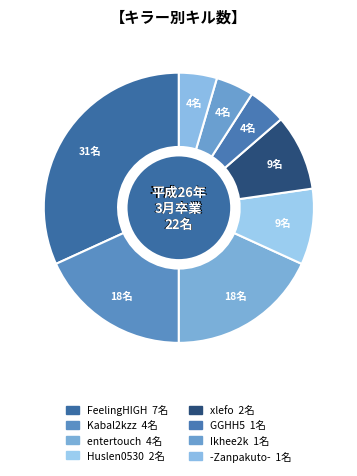

To the nearest percent, what is the average slice percentage?

12%